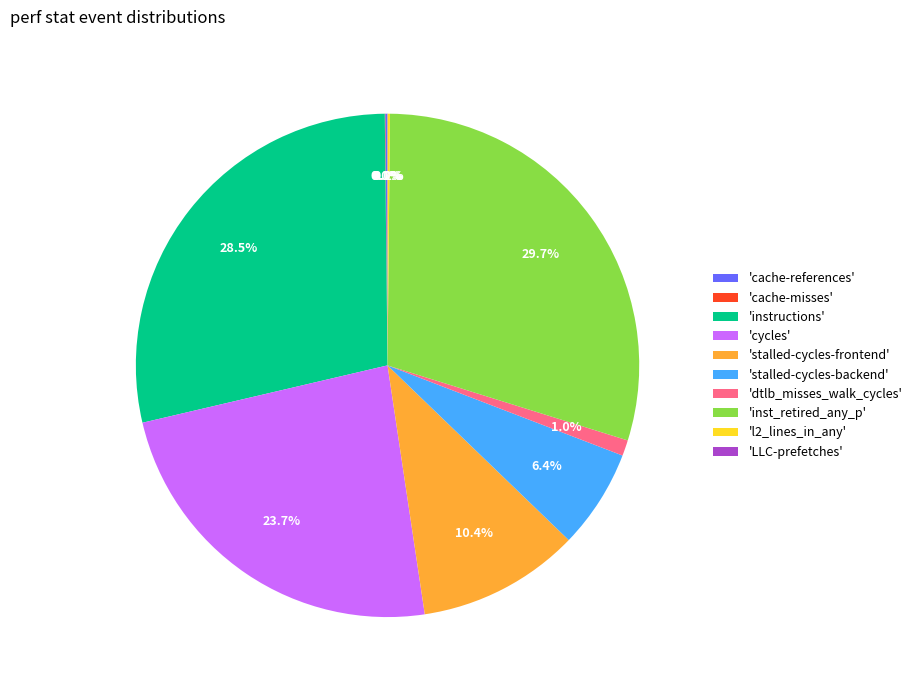

Is there any slice that represents more than half of the pie?

No